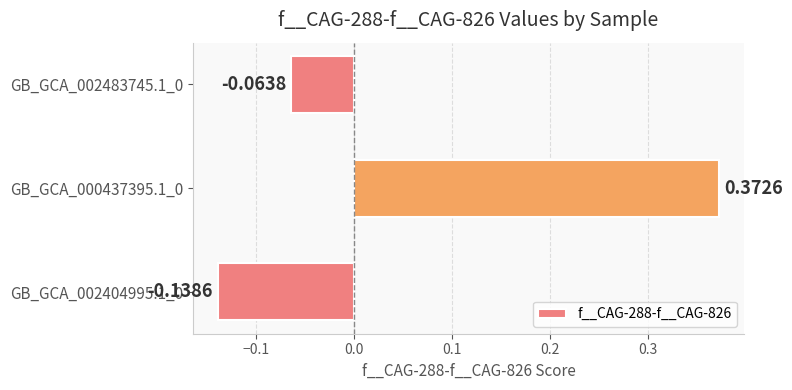

Rank the categories by value from lowest to highest.

GB_GCA_002404995.1_0, GB_GCA_002483745.1_0, GB_GCA_000437395.1_0